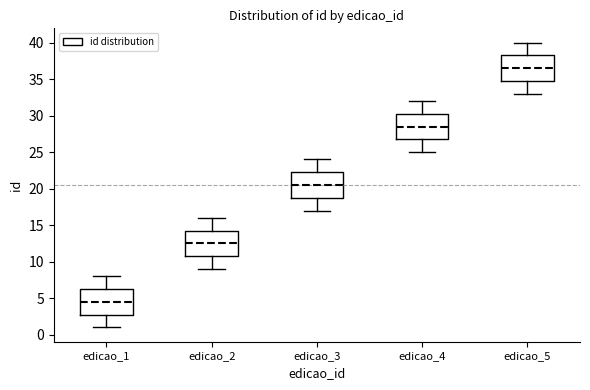

Reading left to right, read every box against the y-axis: the position of its median line, the range the box covers, and the ends of its whiskers. The values are not printed on the chart, so give them approximately, as read against the axis.

edicao_1: median 4.5, box 3.0 to 6.5, whiskers 1.0 to 8.0
edicao_2: median 12.5, box 11.0 to 14.5, whiskers 9.0 to 16.0
edicao_3: median 20.5, box 19.0 to 22.5, whiskers 17.0 to 24.0
edicao_4: median 28.5, box 27.0 to 30.5, whiskers 25.0 to 32.0
edicao_5: median 36.5, box 35.0 to 38.5, whiskers 33.0 to 40.0